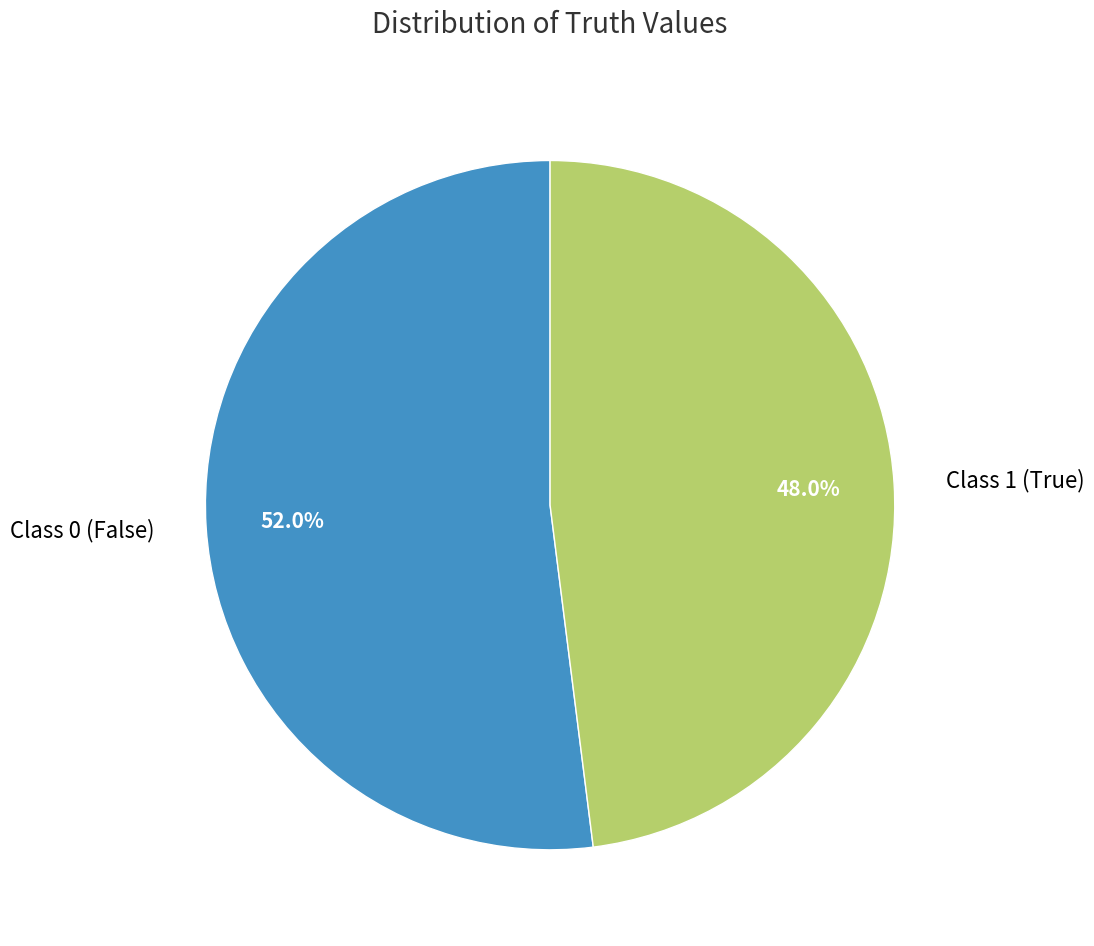

What is the total percentage of Class 1 (True) and Class 0 (False)?

100.0%